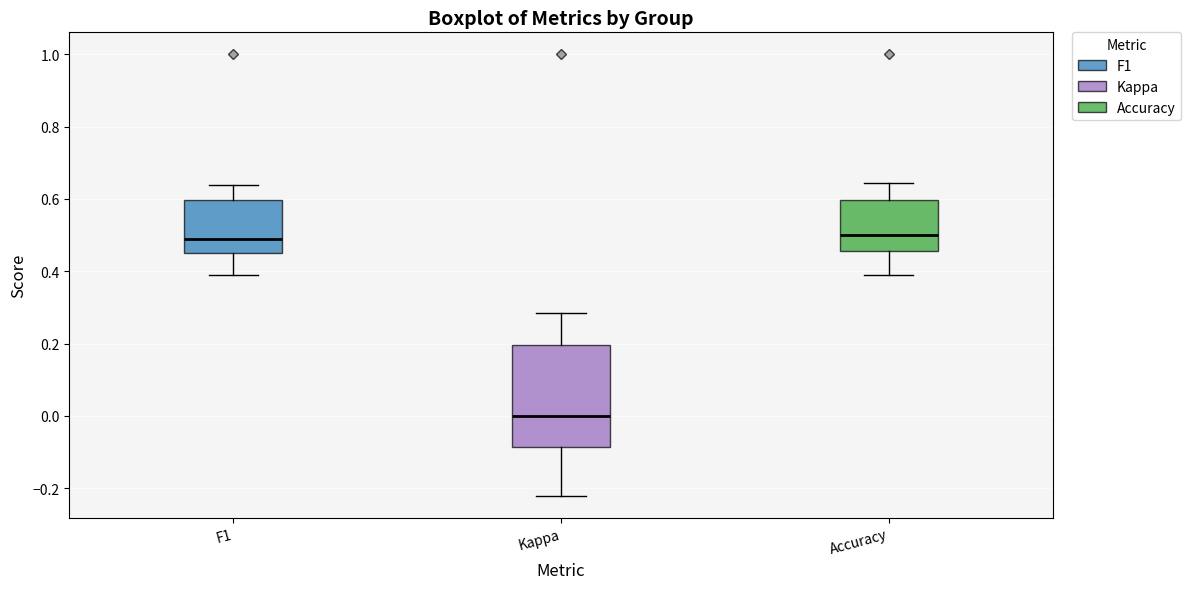

Where is the upper edge of the box for Accuracy on the y-axis? The values are not printed on the chart, so give them approximately, as read against the axis.

0.60